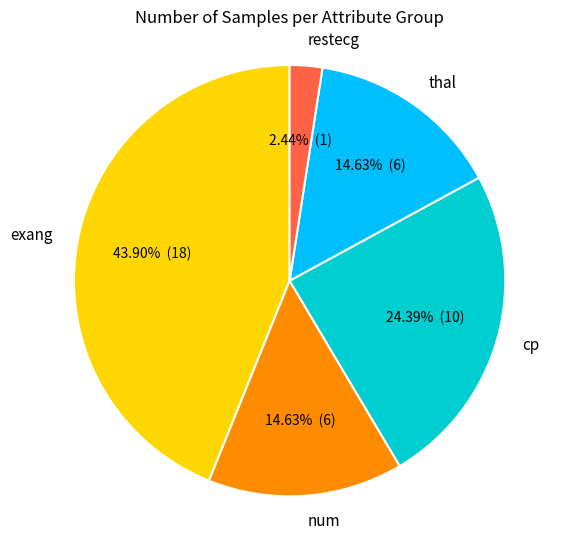

To the nearest percent, what is the combined percentage of exang and thal?

59%